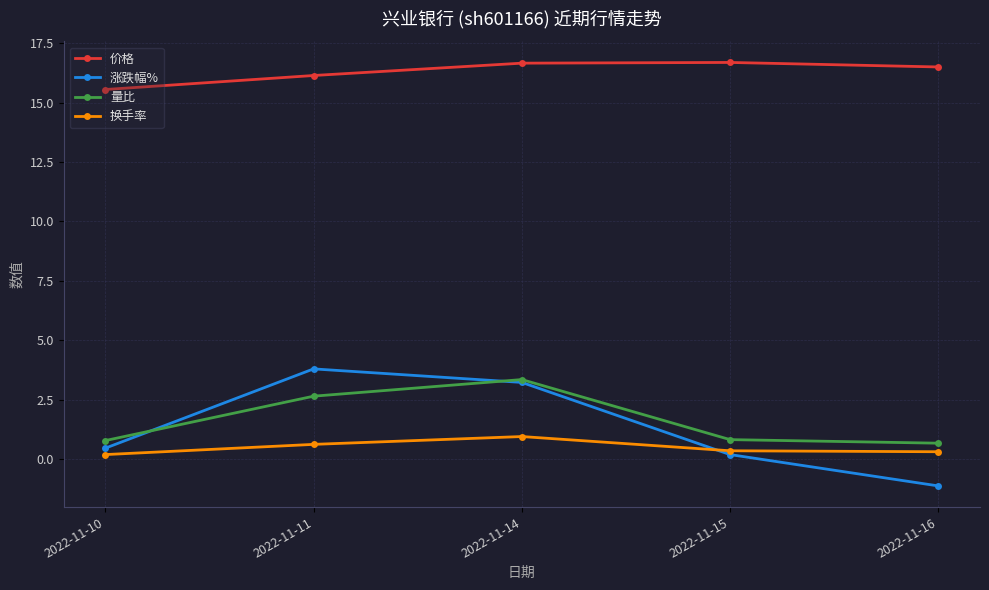

True or false: 价格 and 量比 cross at least once.

False